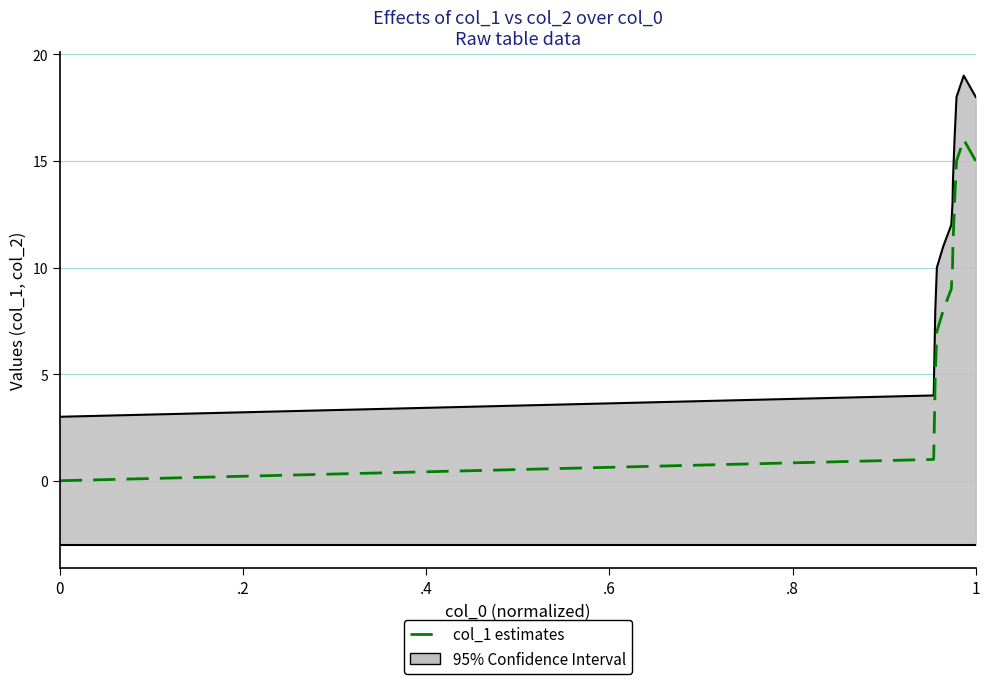

What is the sum of all values?

133